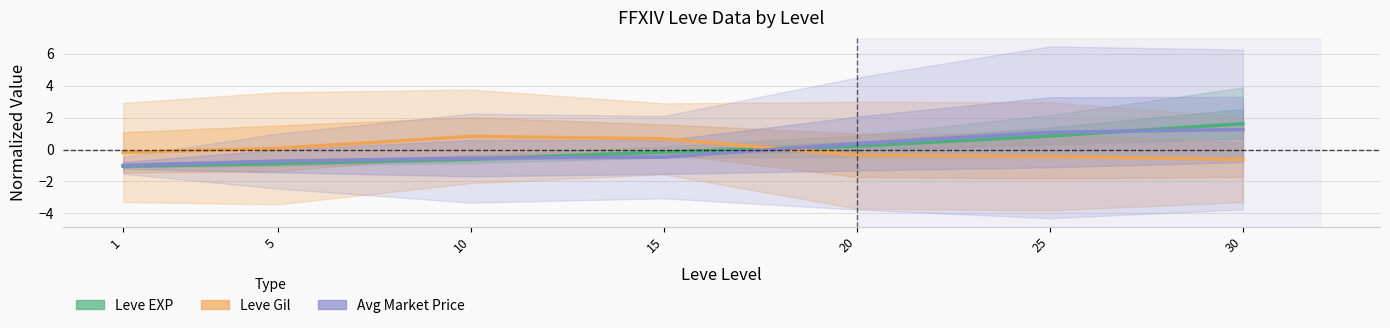

Does the chart have visible grid lines?

Yes